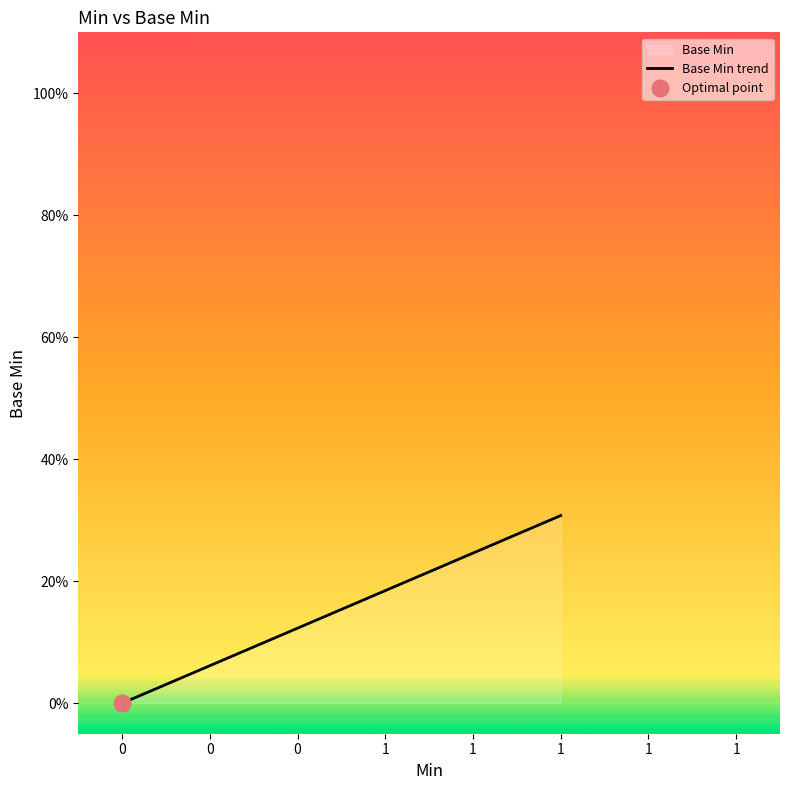

What is the label of the 5th point from the right?

1